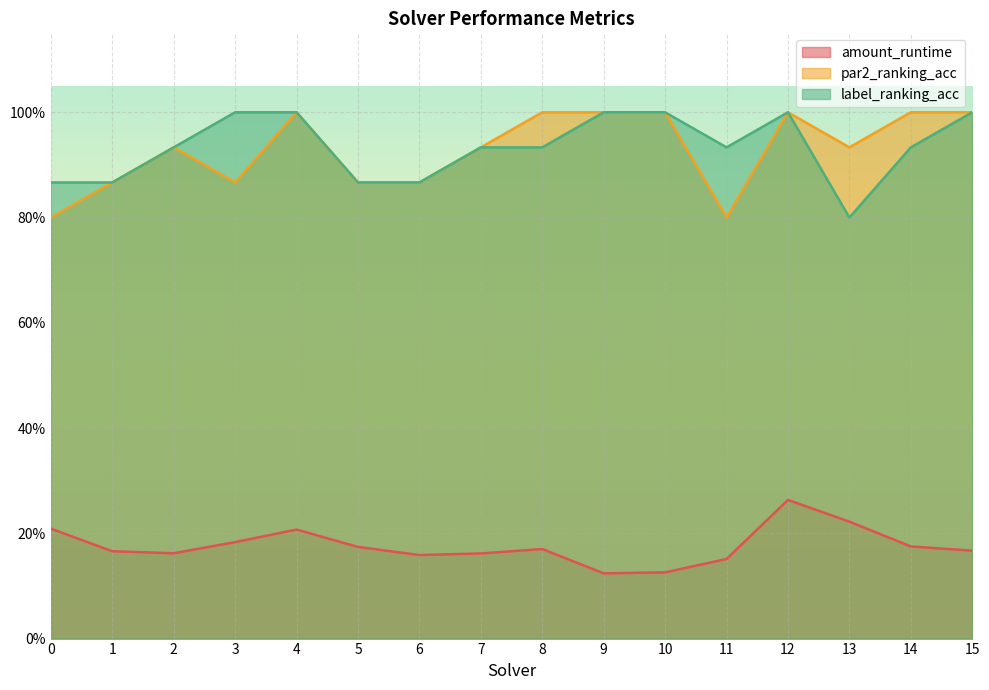

True or false: par2_ranking_acc and label_ranking_acc cross at least once.

False